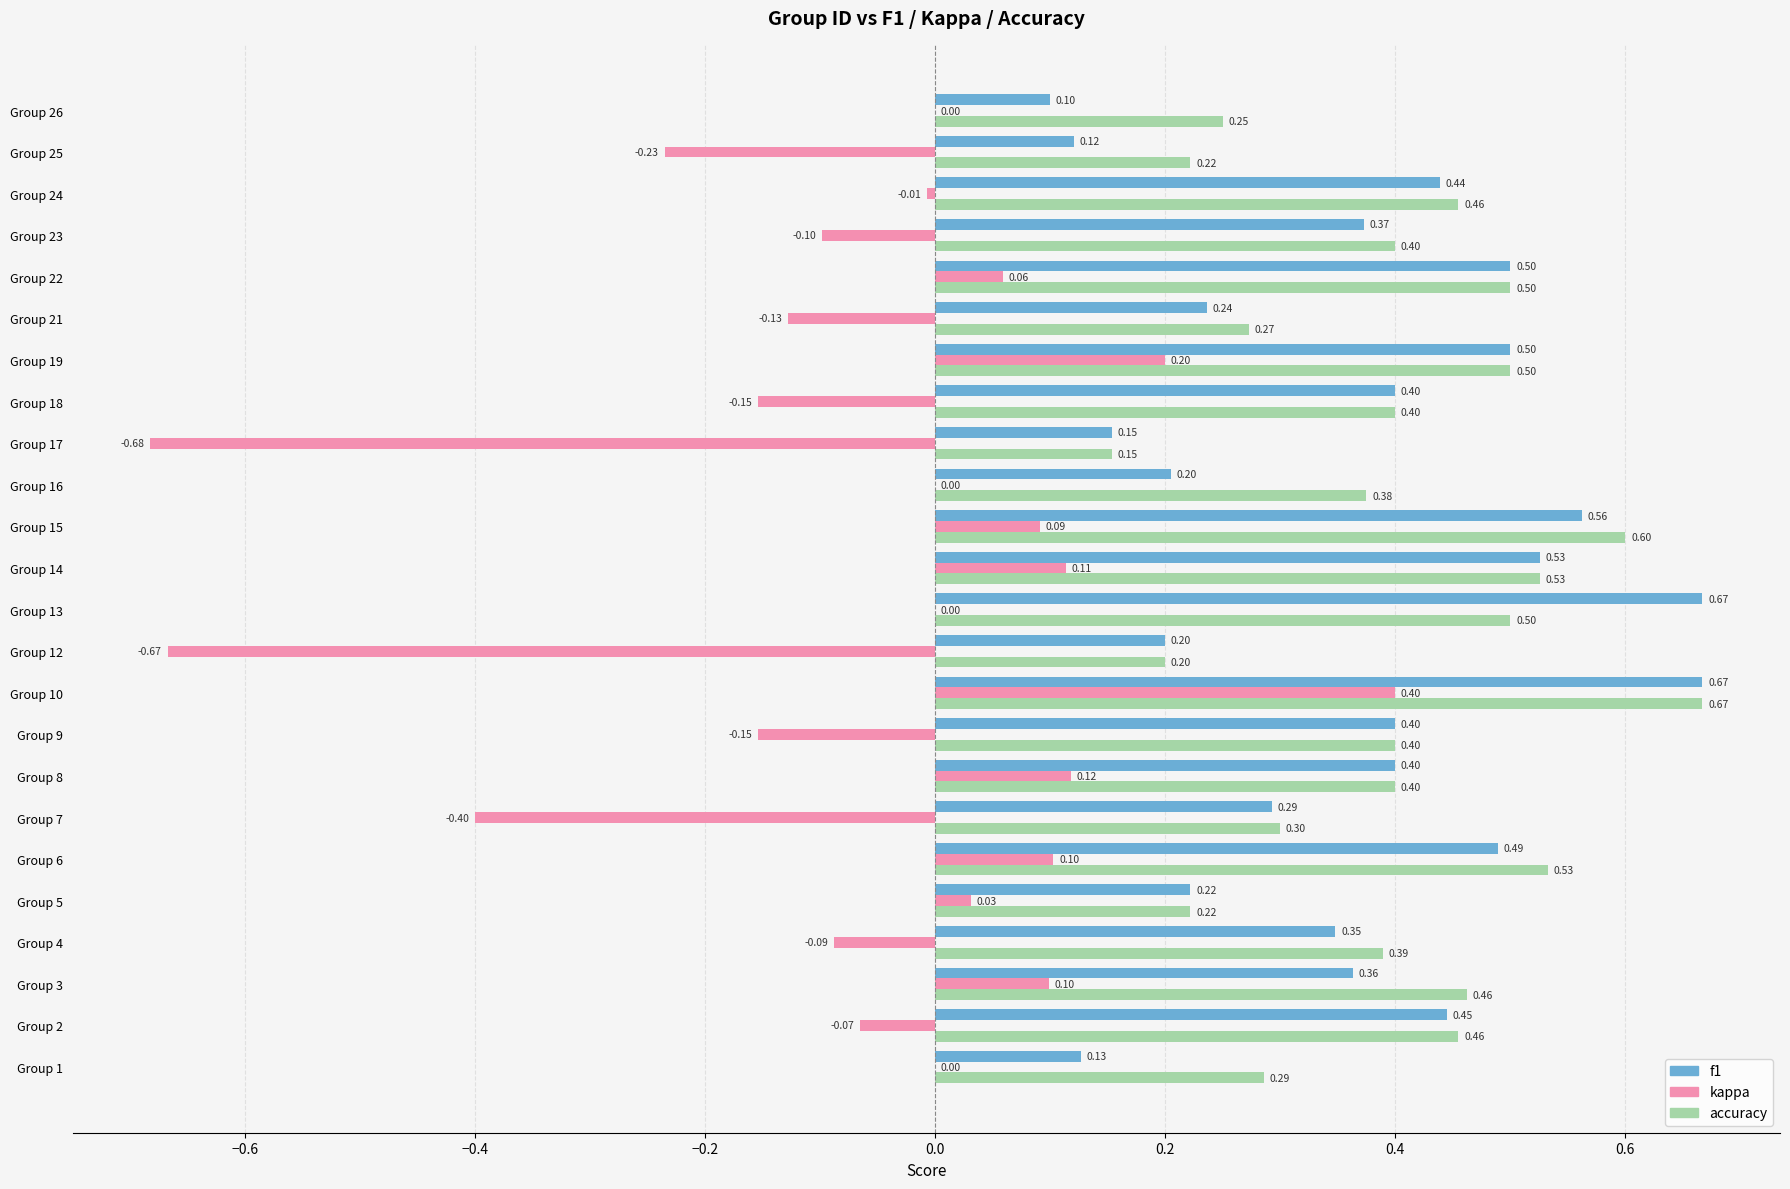

Which series has the widest spread of values?

kappa